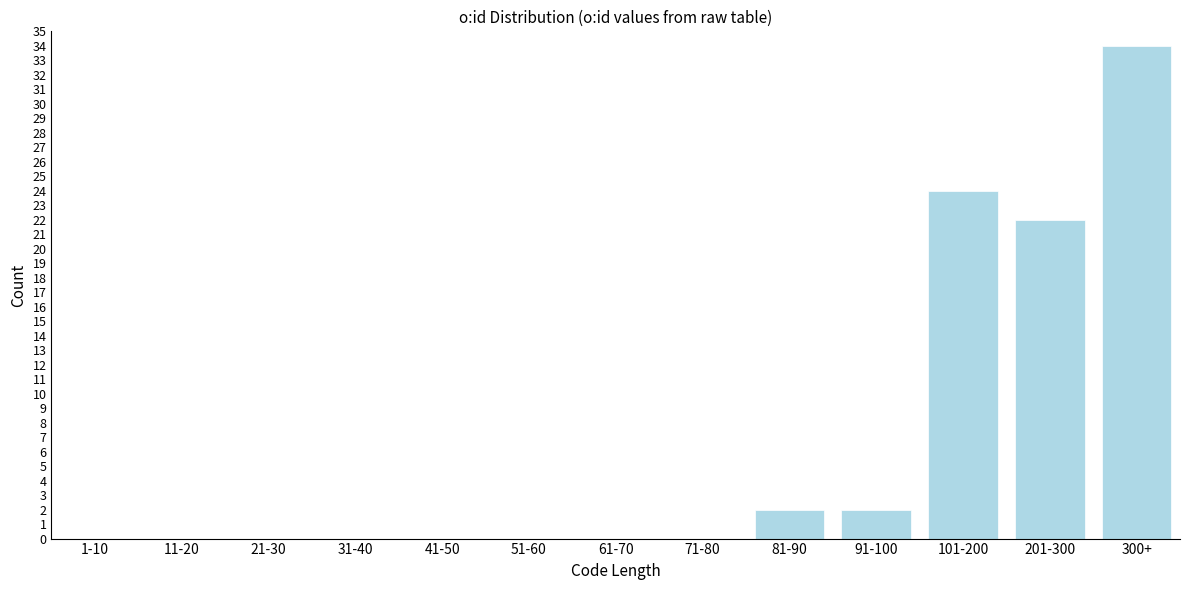

Reading right to left, list all the values displayed in this chart.

300+=34	201-300=22	101-200=24	91-100=2	81-90=2	71-80=0	61-70=0	51-60=0	41-50=0	31-40=0	21-30=0	11-20=0	1-10=0